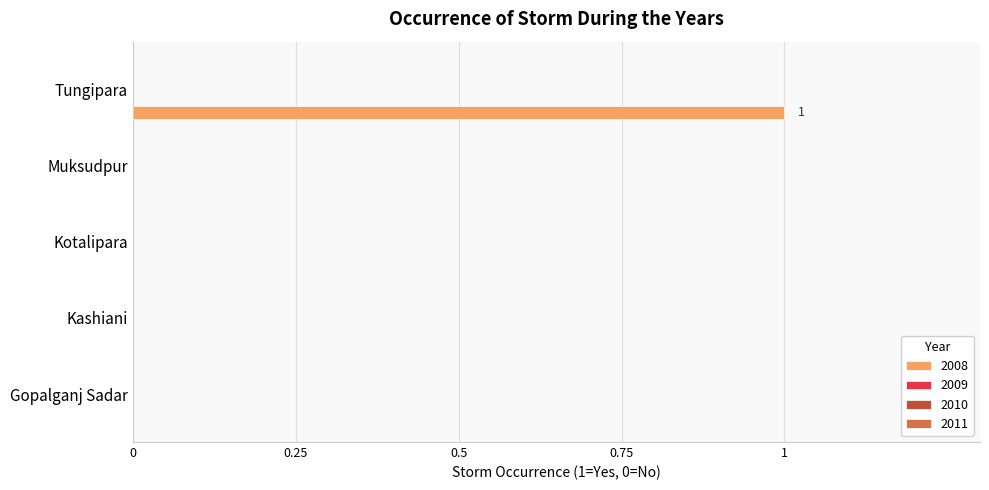

Count the number of data series in this chart.

1